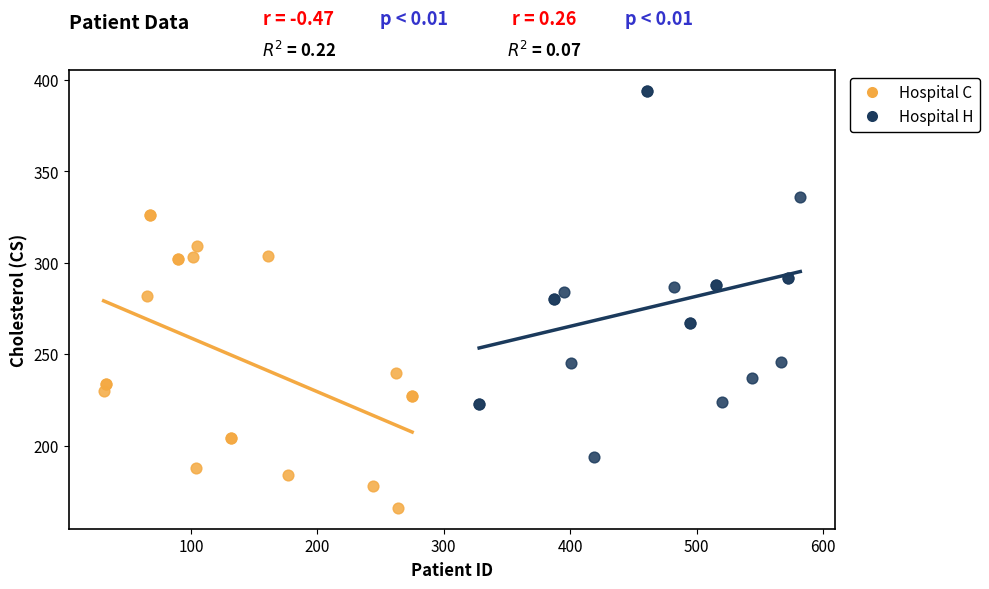

Which series contains the lowest Y value?

Hospital C